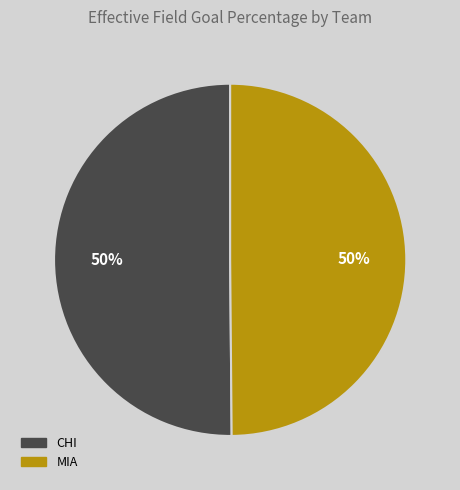

What percentage is the MIA slice, to the nearest percent?

50%